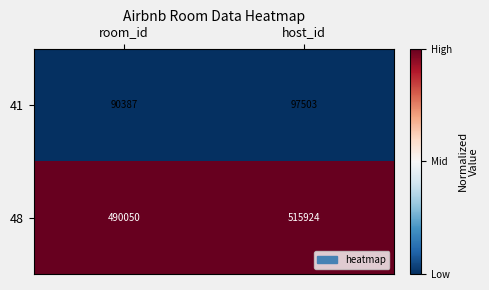

What value does the 41 series have at room_id?

90387